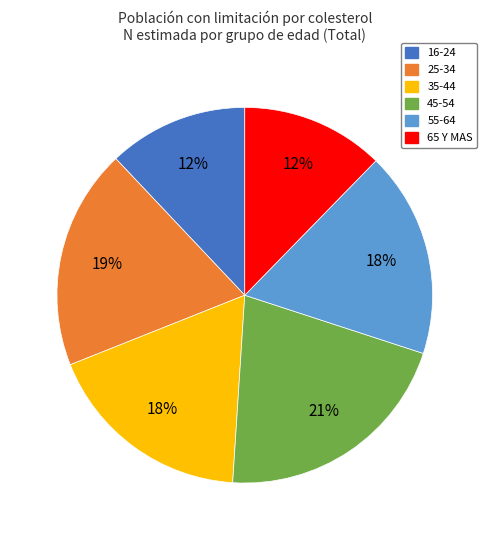

True or false: 45-54 accounts for 21% of the total.

True